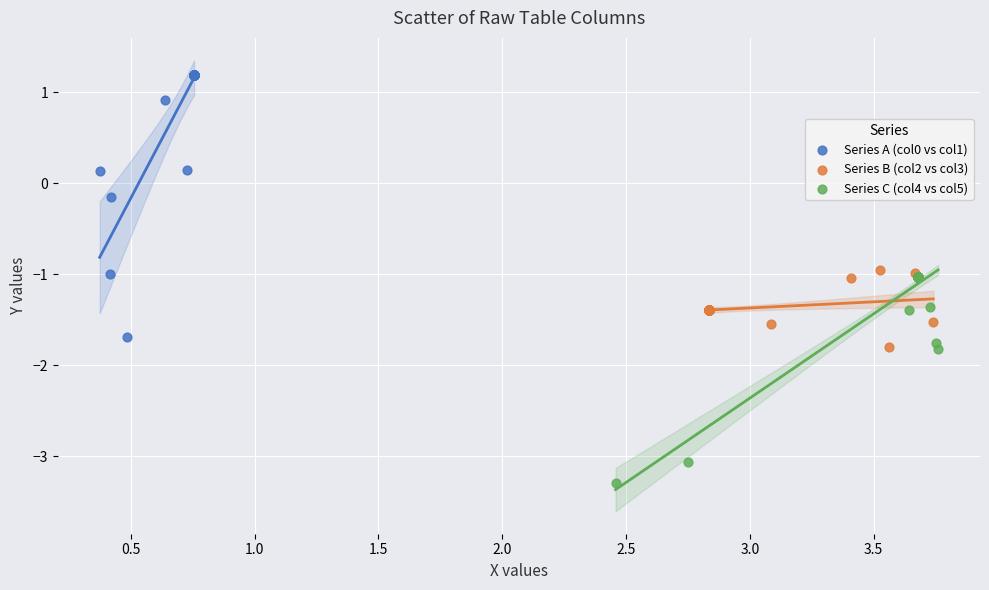

Which series has the largest Y range (max minus min)?

Series A (col0 vs col1)